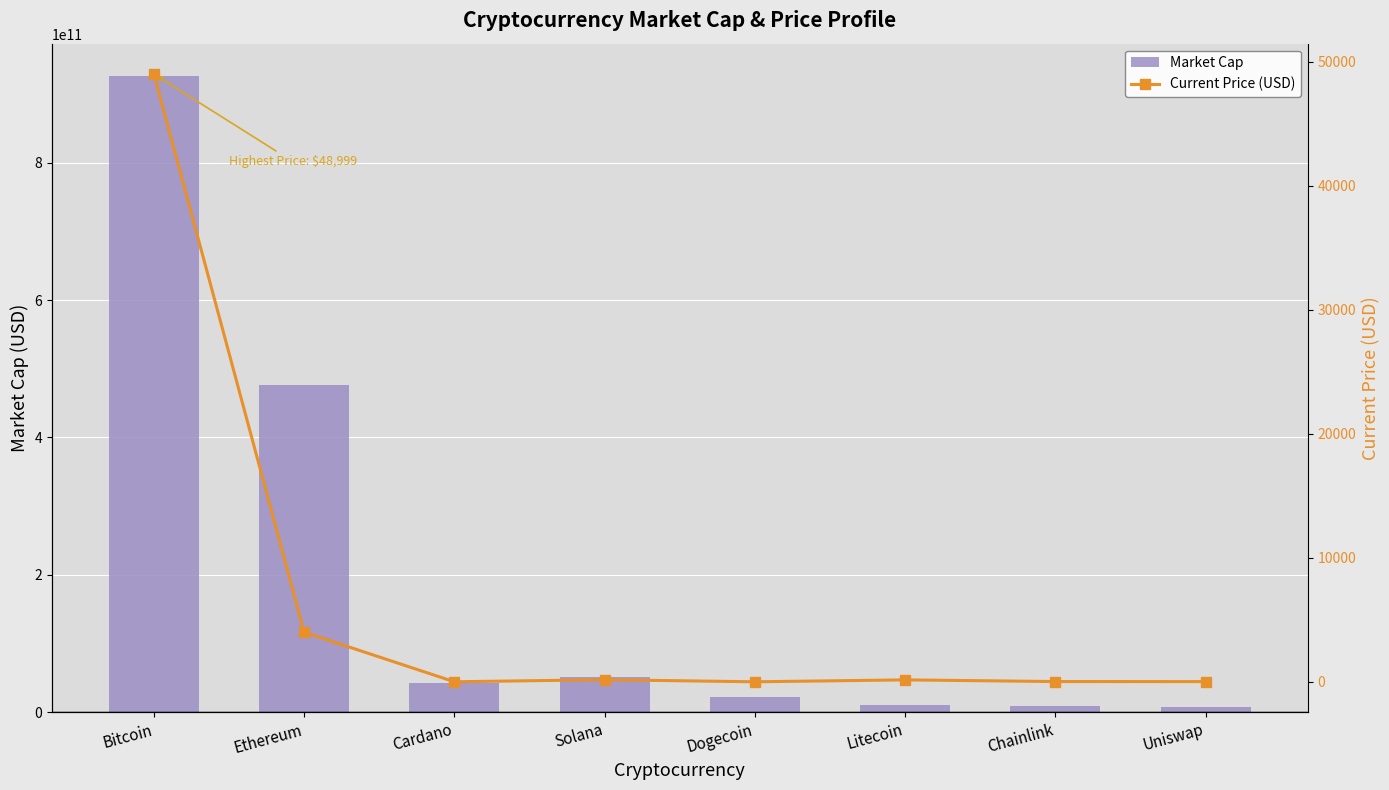

What is the value of the Current Price (USD) bar at the 2nd from the left?

4002.5